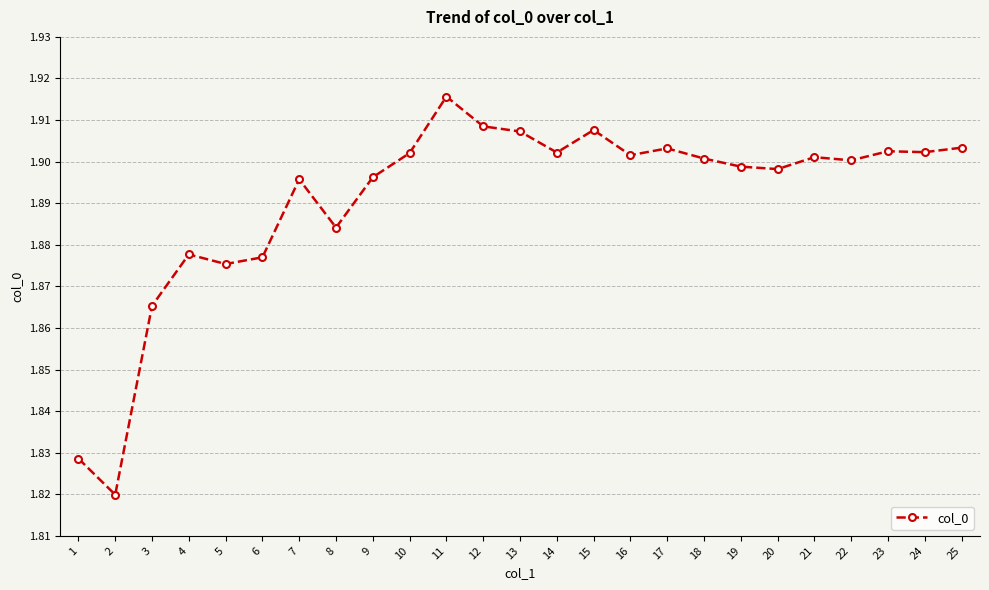

Where is the first local maximum?

4